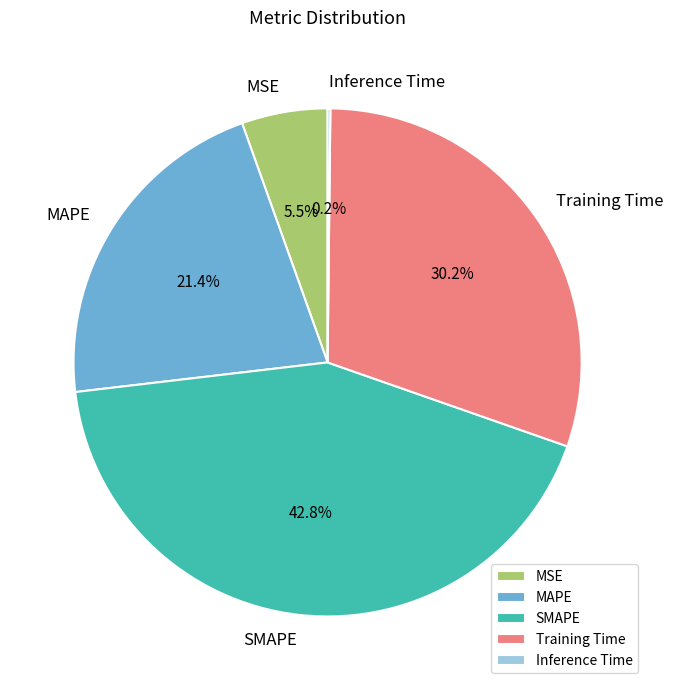

What is the largest slice in the pie chart?

SMAPE